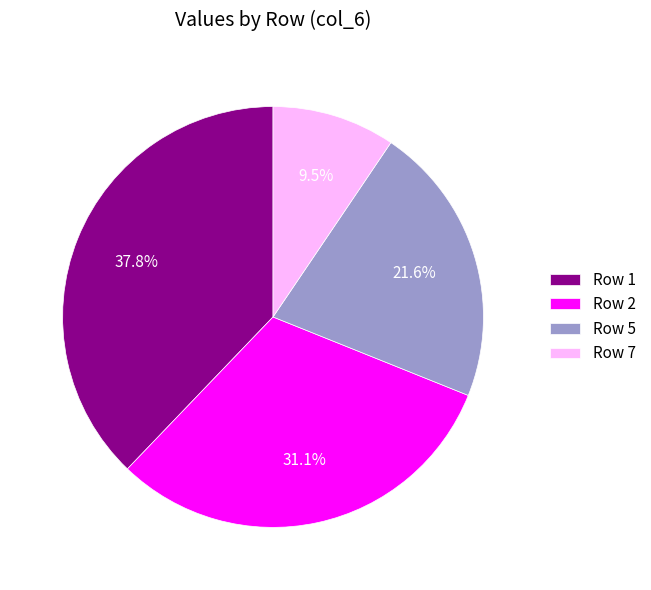

What is the smallest slice in the pie chart?

Row 7